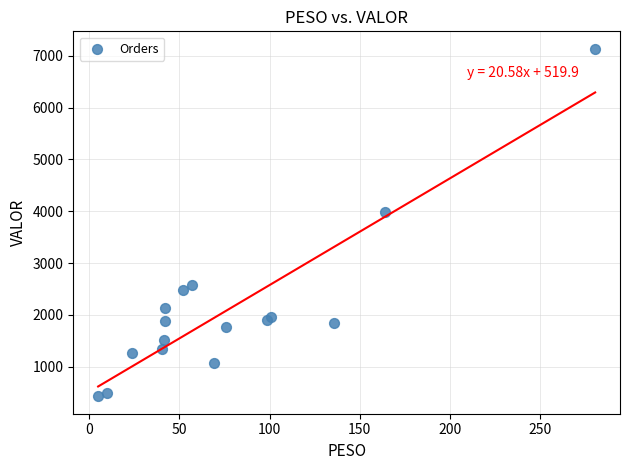

What Y value in the scatter plot is closest to 3782?

3978.0